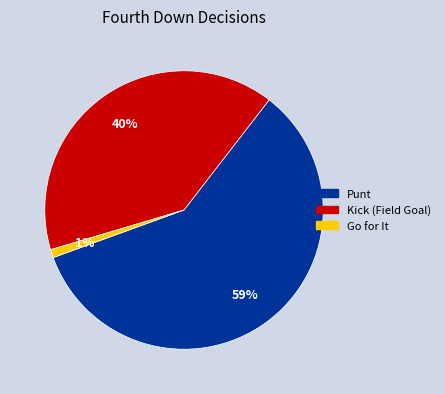

Is there a majority slice in this chart?

Yes